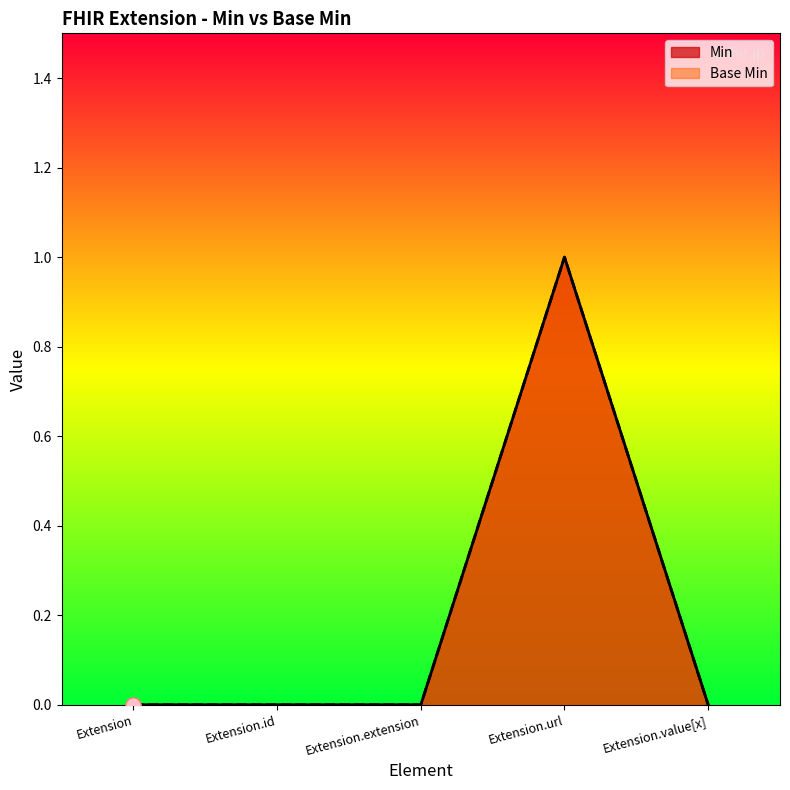

At how many categories does at least one series exceed 0?

1